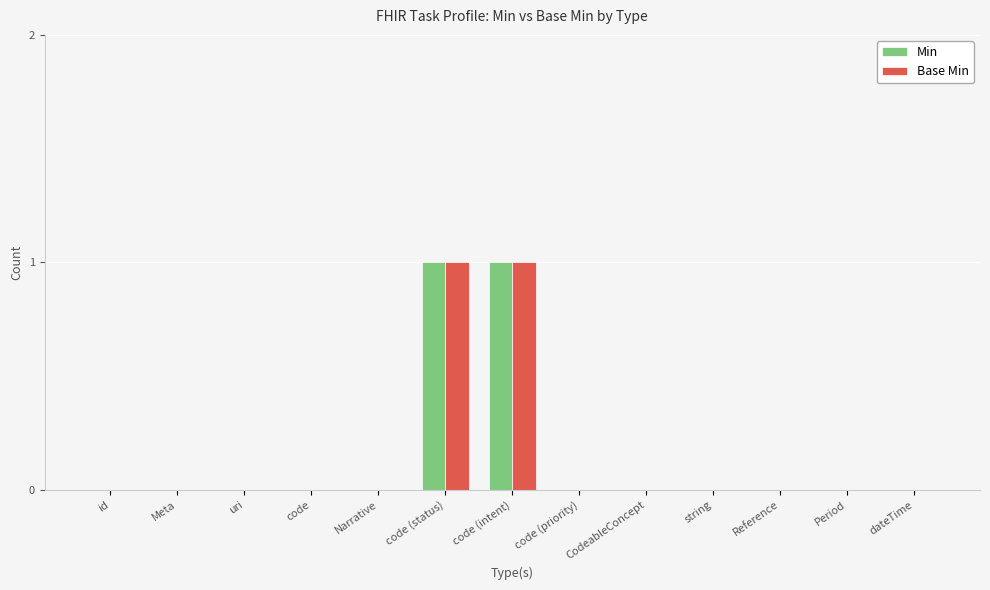

Reading left to right, what are all the values shown in this chart?

Min: 0	0	0	0	0	1	1	0	0	0	0	0	0
Base Min: 0	0	0	0	0	1	1	0	0	0	0	0	0